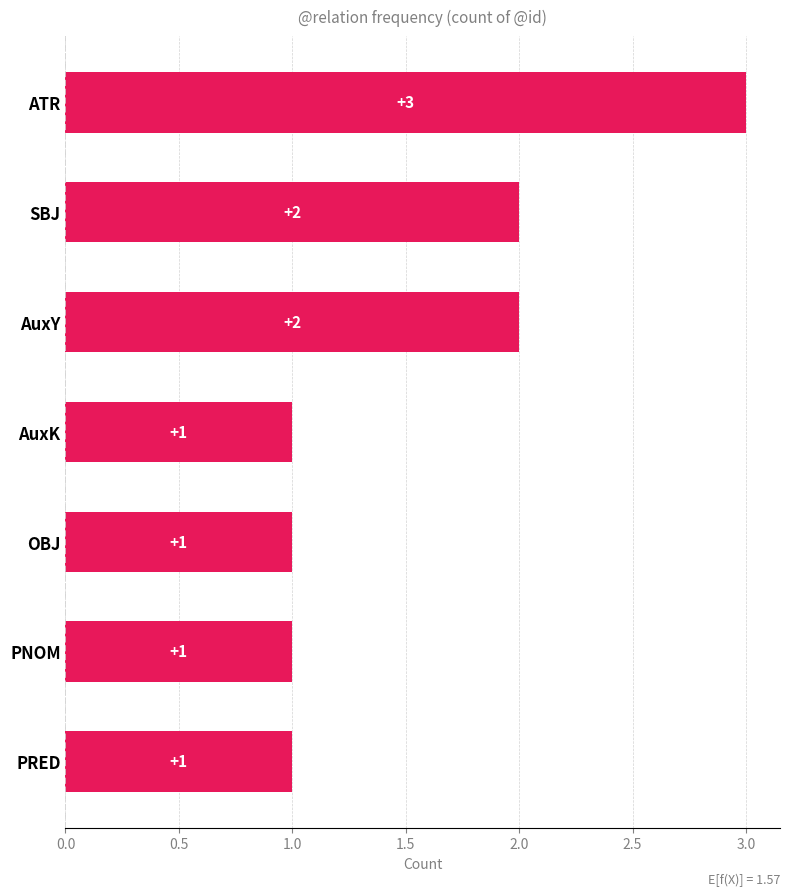

What is the label of the 1st bar from the bottom?

PRED